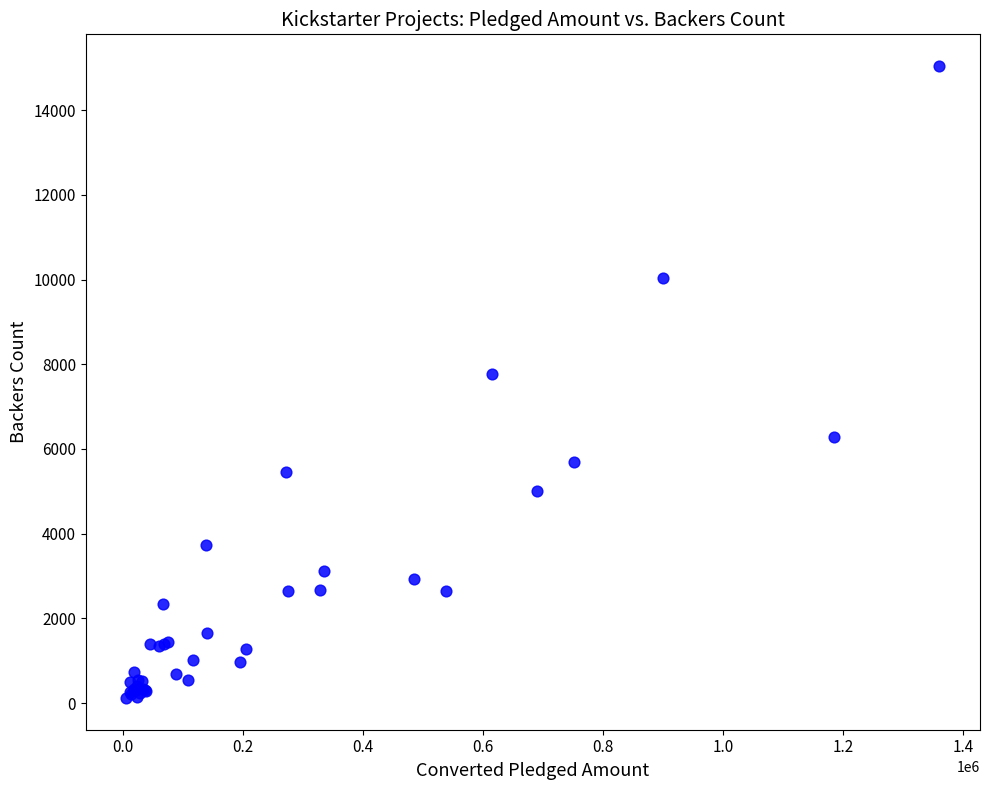

What Y value in the scatter plot is closest to 7579?

7764